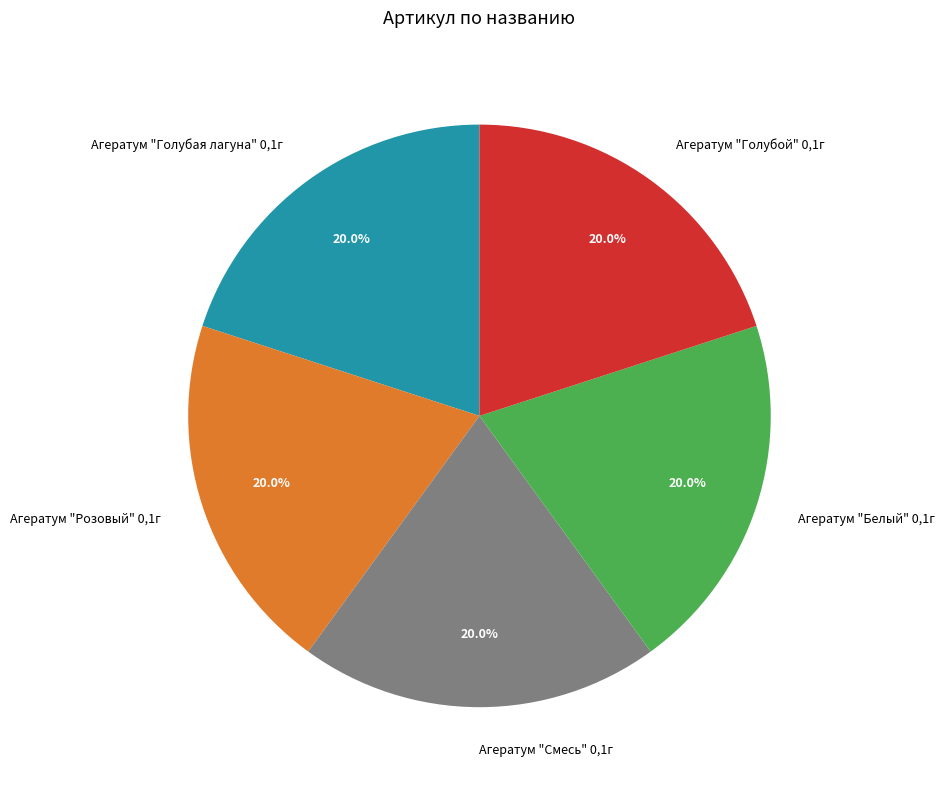

To the nearest percent, what percentage of the pie is Агератум "Белый" 0,1г?

20%